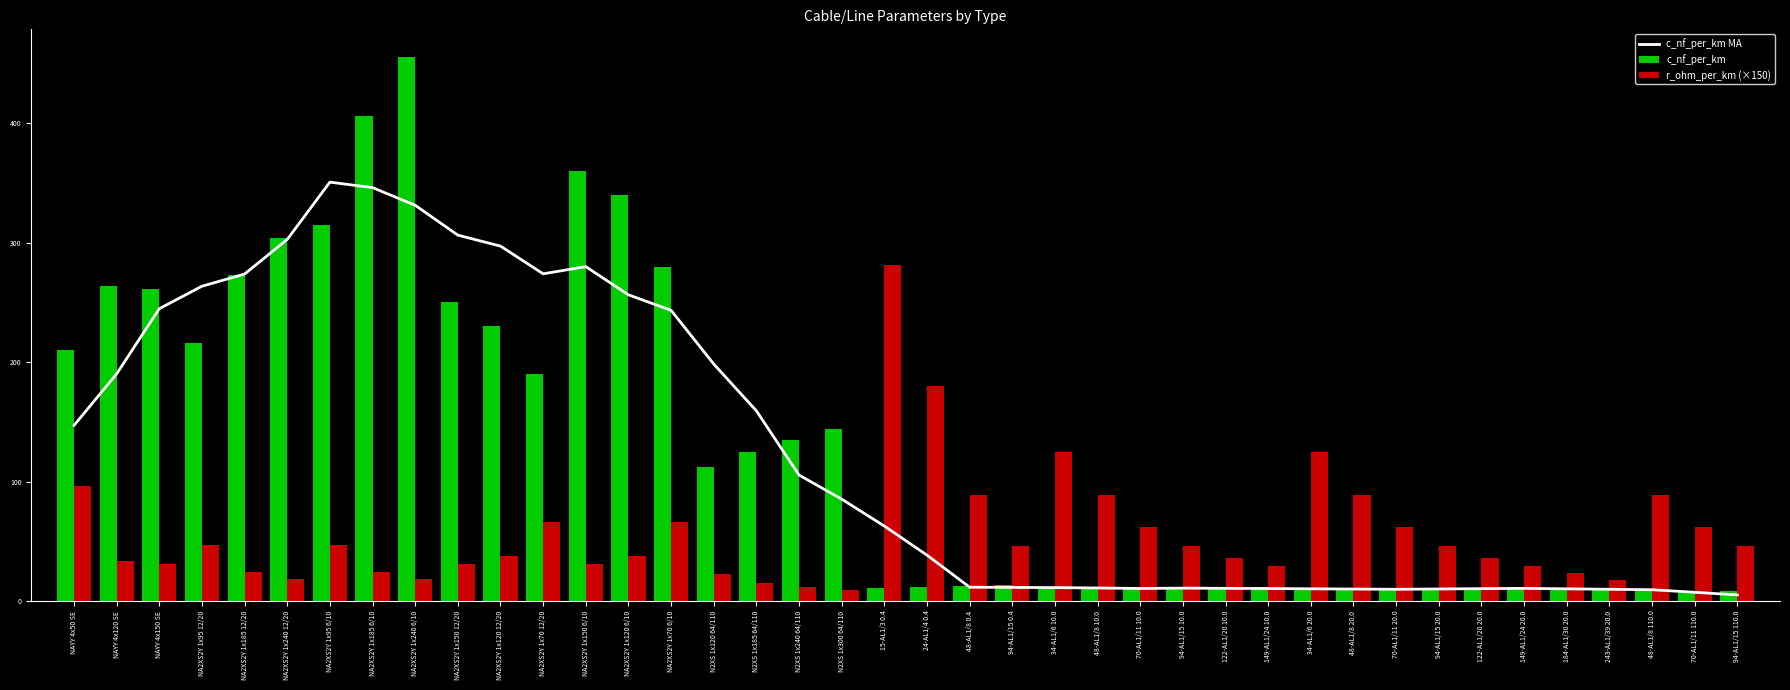

Rank the series at 243-AL1/39 20.0 from highest to lowest value.

r_ohm_per_km (×150), c_nf_per_km, c_nf_per_km MA